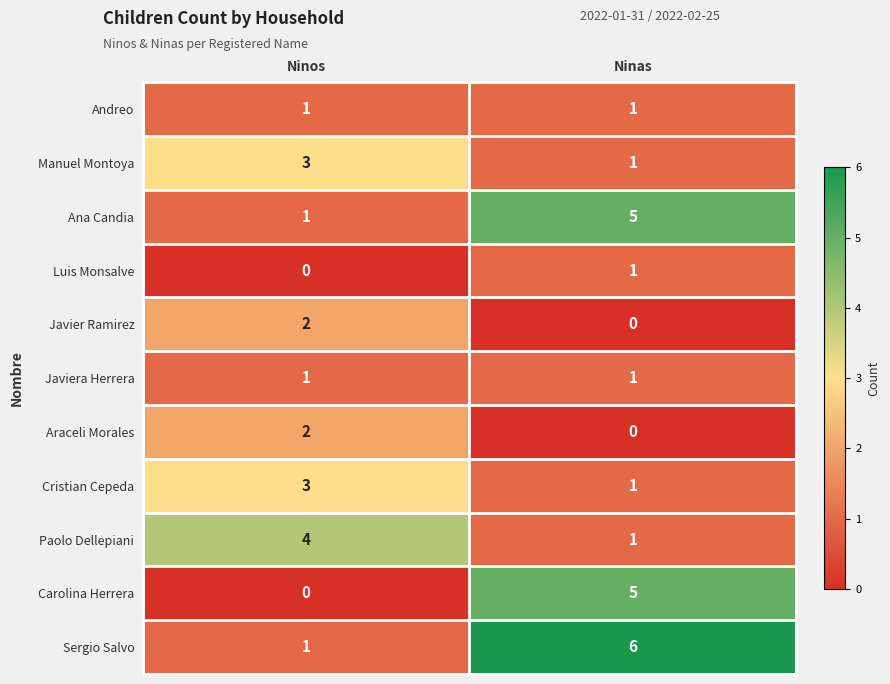

What is the total value across all series at Ninas?

22